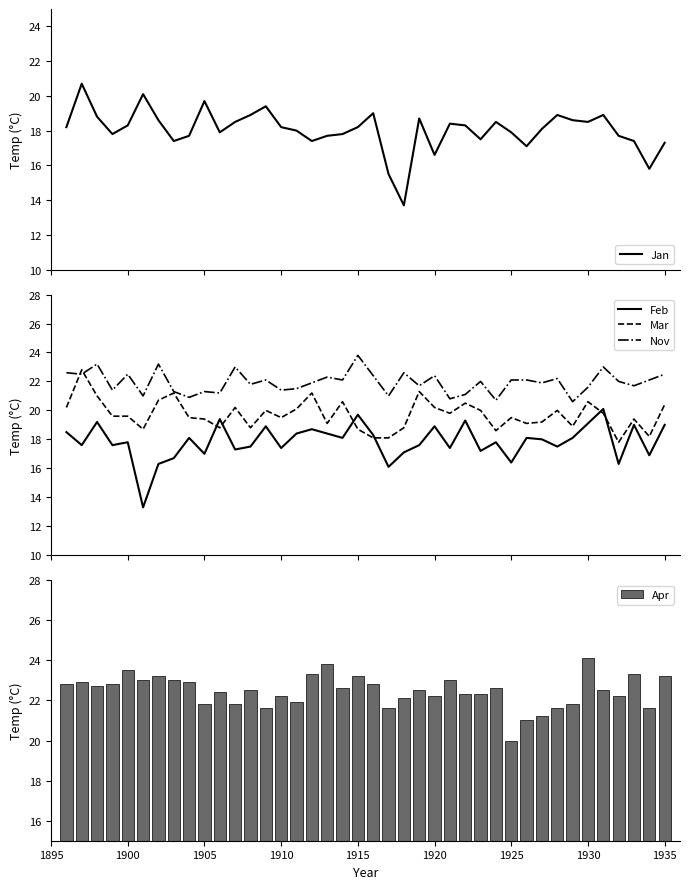

Which series ends up on top after the final intersection of Mar and Feb?

Mar